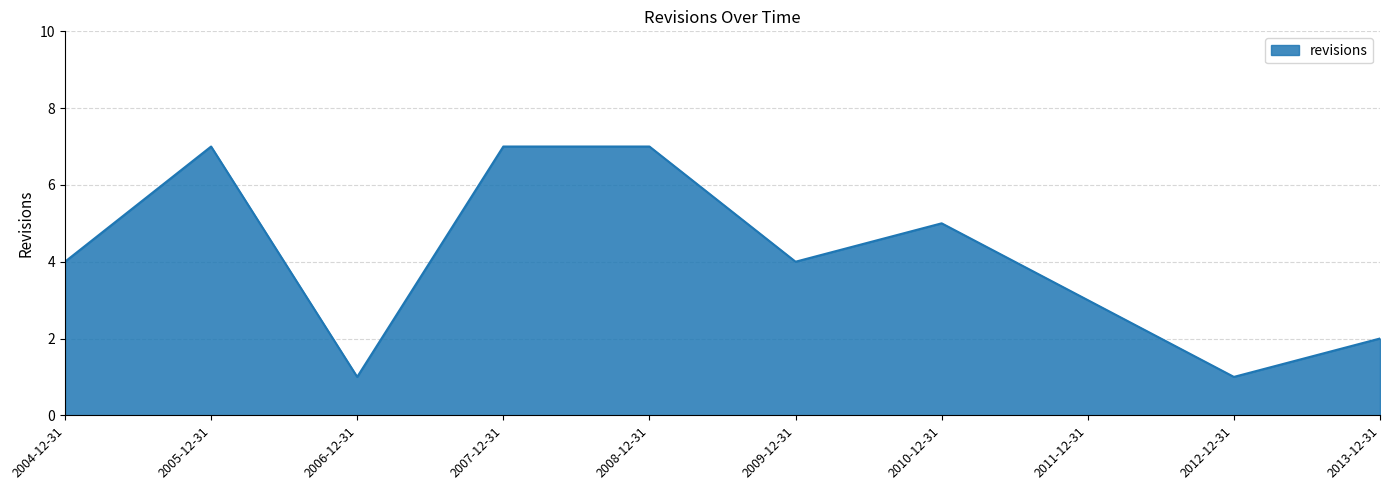

True or false: the data shows 9 at 2005-12-31.

False